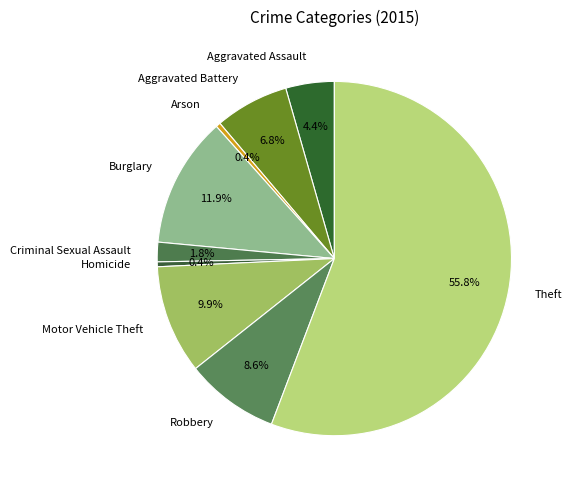

How many slices are in this pie chart?

9